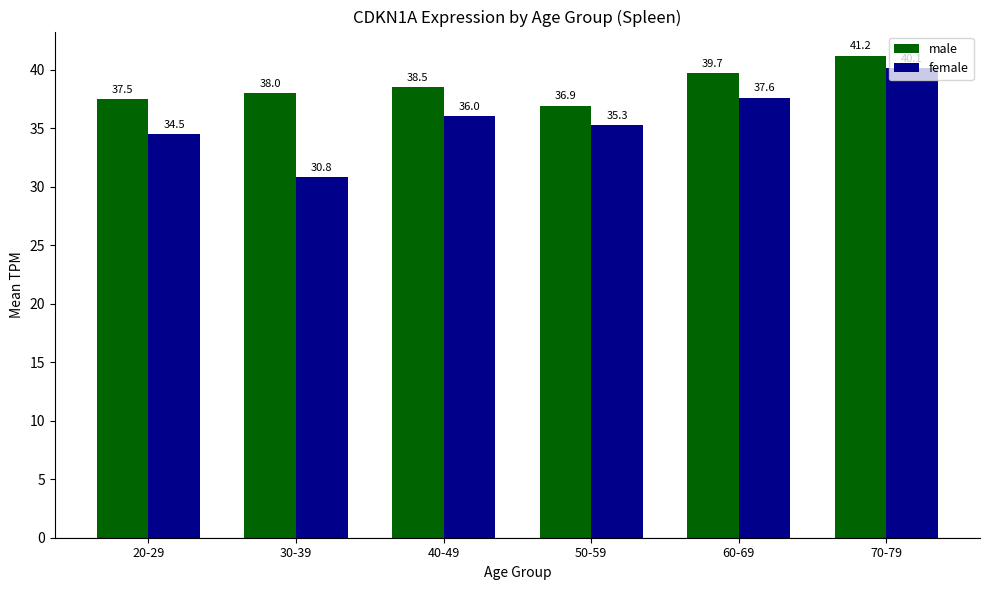

What is the value of the male bar at the 1st from the left?

37.5